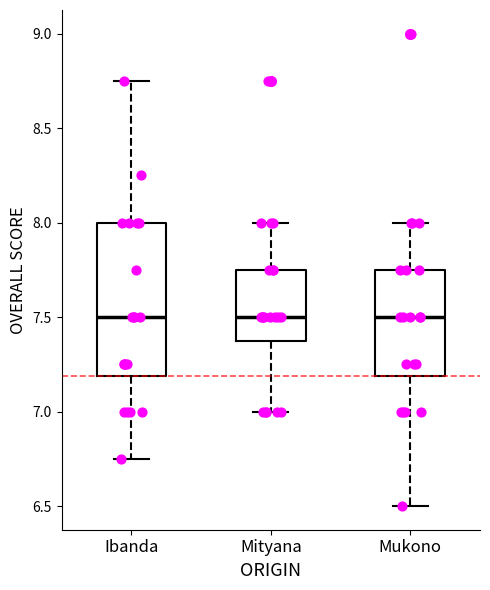

Where does the upper whisker of the box for Mityana end on the y-axis? The values are not printed on the chart, so give them approximately, as read against the axis.

8.00